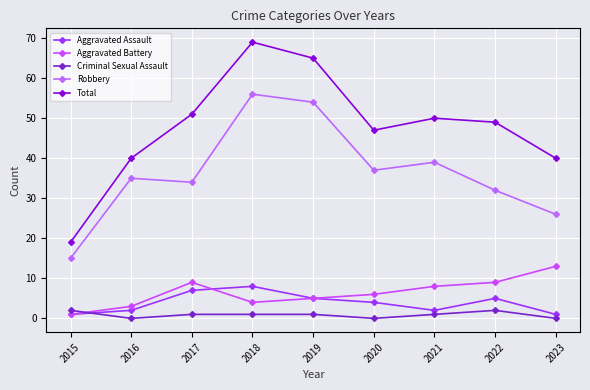

Which series changed the most between 2015 and 2022?

Total